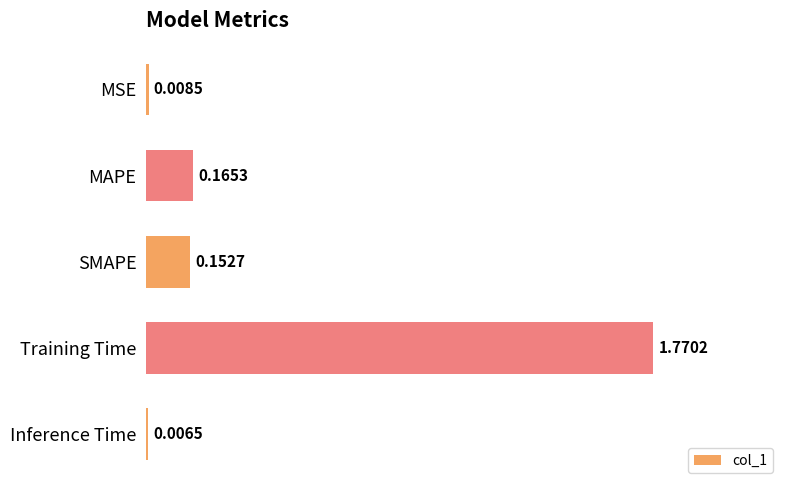

What is the sum of all values?

2.1